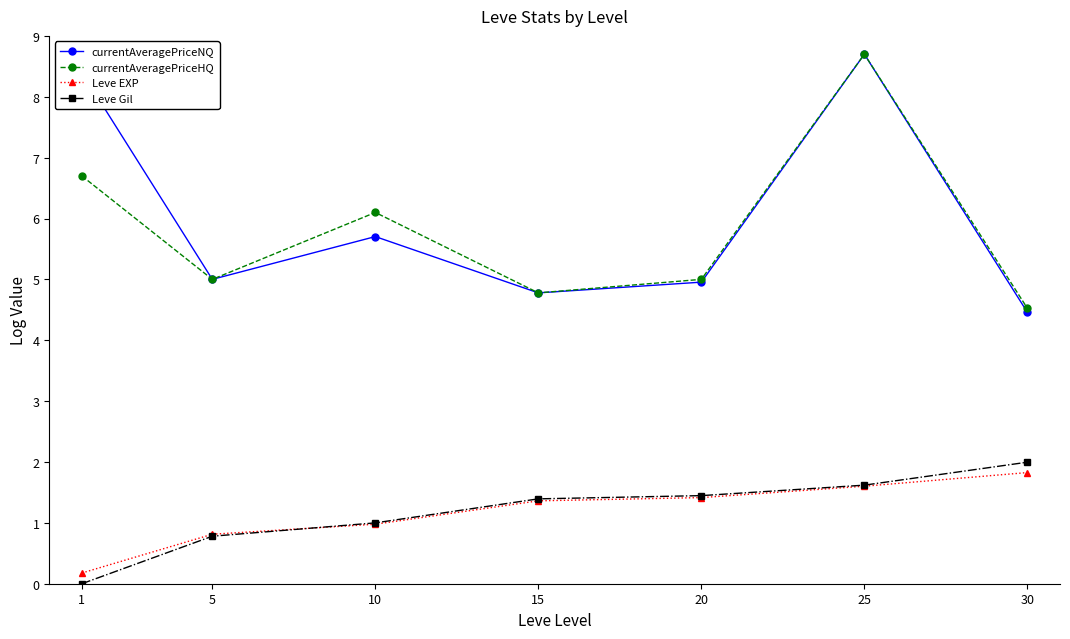

Is it true that Leve EXP equals 0.8 at 5?

True